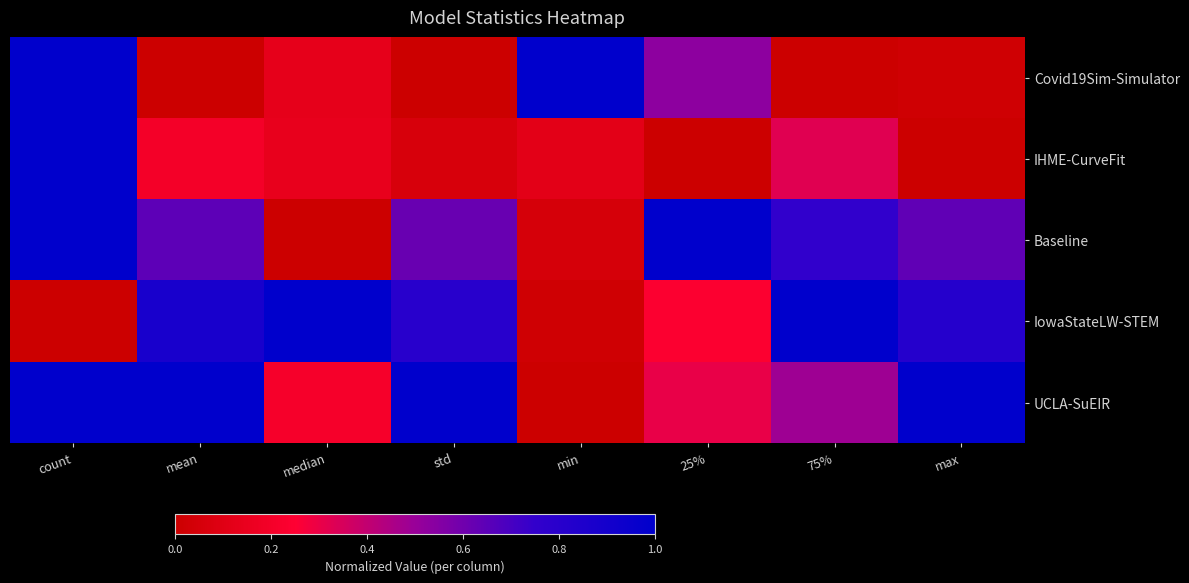

Which series changed the most between count and median?

Baseline